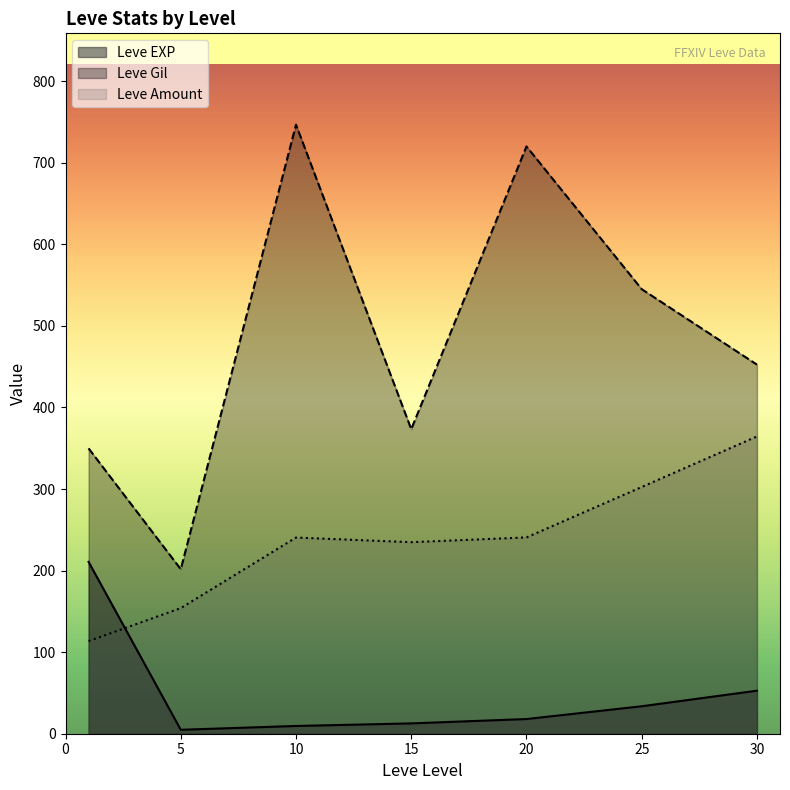

Is the value of Leve Amount at 5 greater than the value of Leve EXP at 5?

Yes